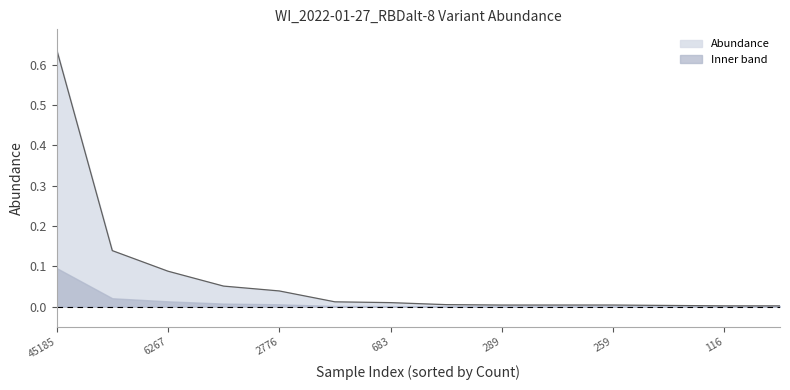

Which category has the highest value across all series?

45185